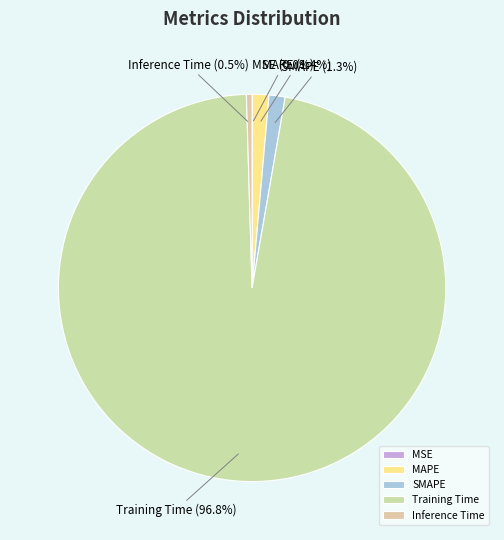

What portion of the pie excludes Training Time?

3.2%